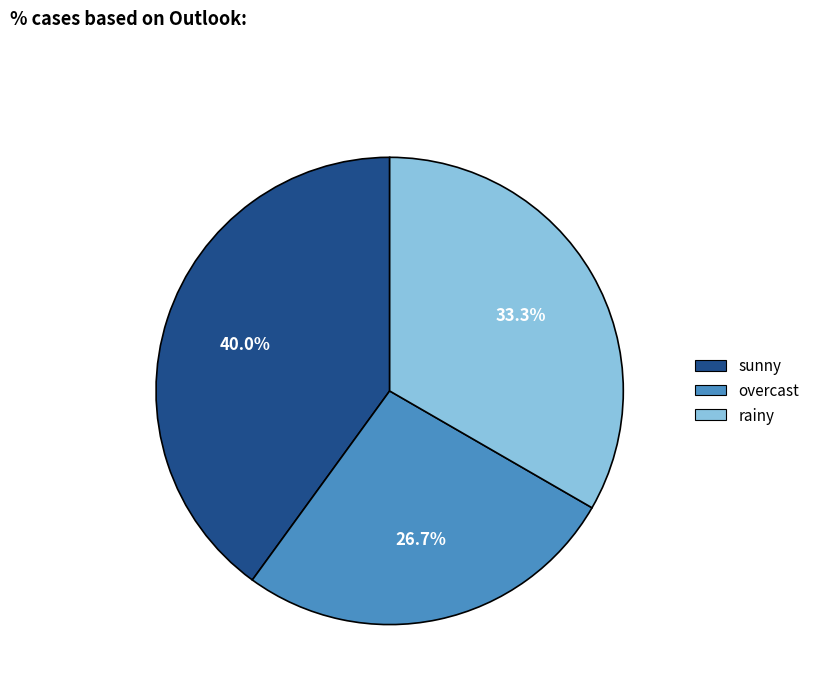

Does overcast account for over 50% of the chart?

No